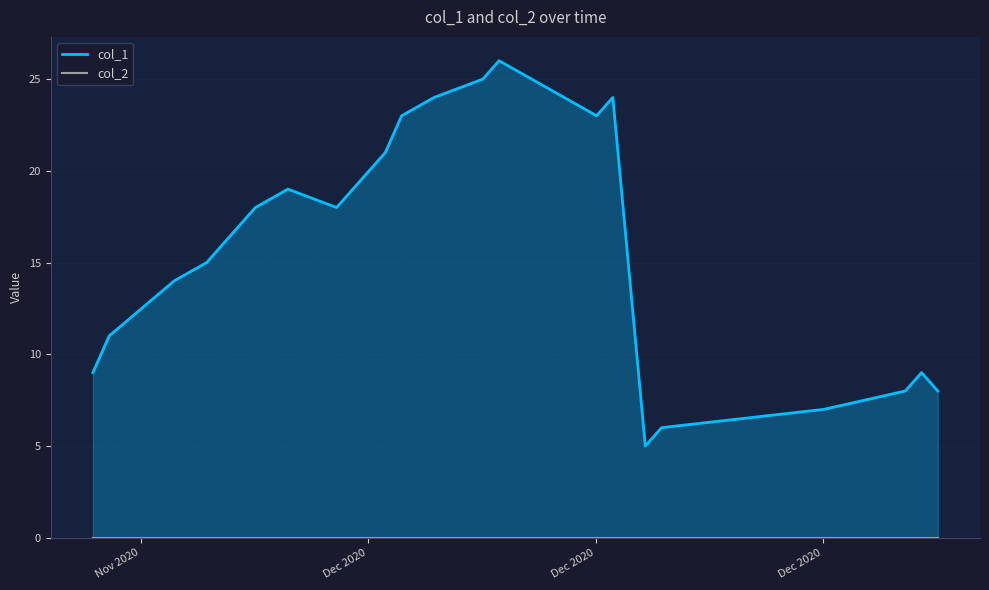

How many interior local valleys does the col_1 series have?

3